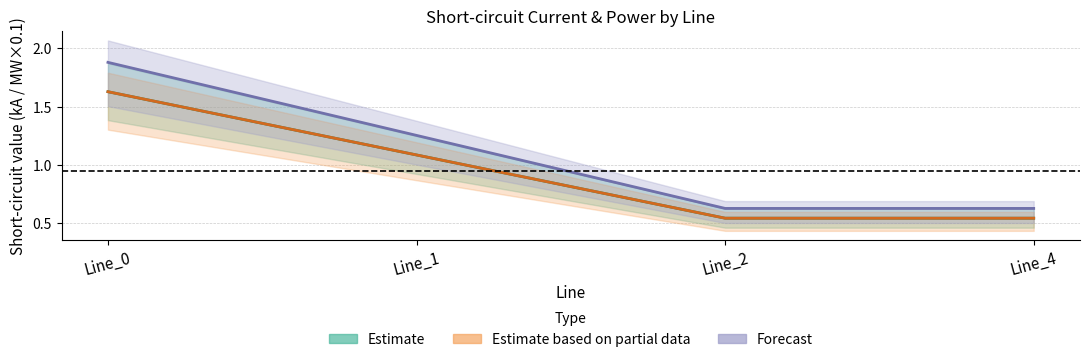

What is the total value across all series at Line_2?

1.7